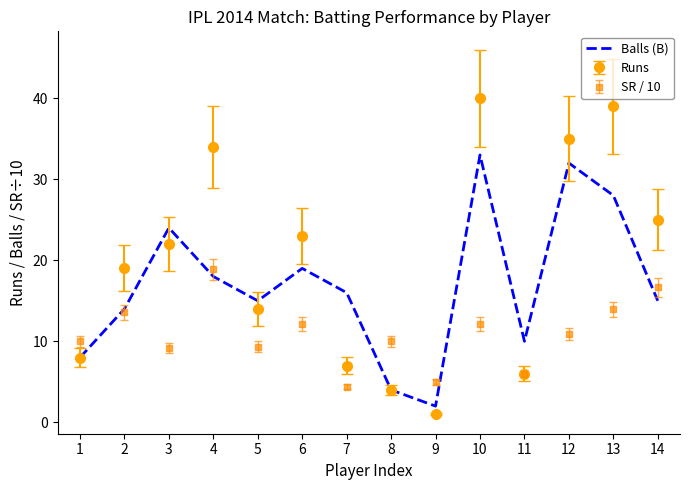

How many distinct data groups are displayed?

3